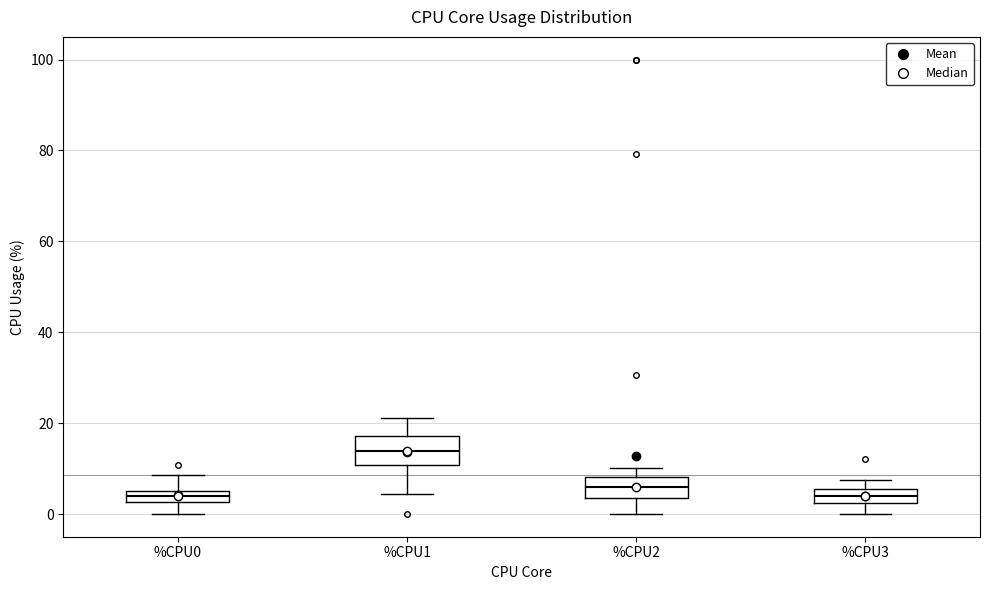

Where does the upper whisker of the box for %CPU0 end on the y-axis? The values are not printed on the chart, so give them approximately, as read against the axis.

8